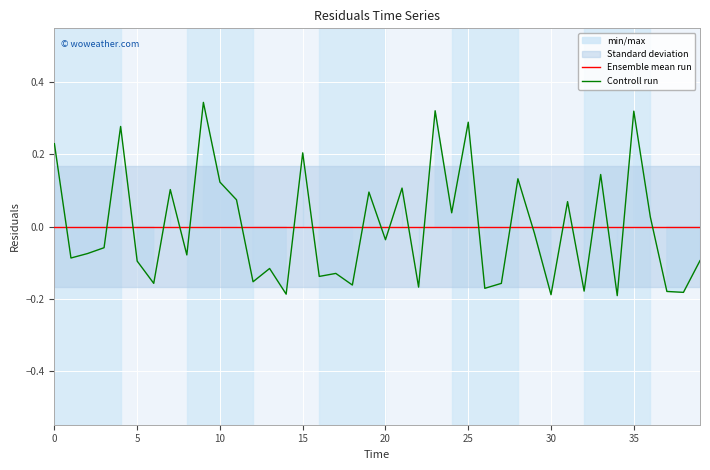

Is the value of Ensemble mean run at 26 greater than the value of Controll run at 9?

No